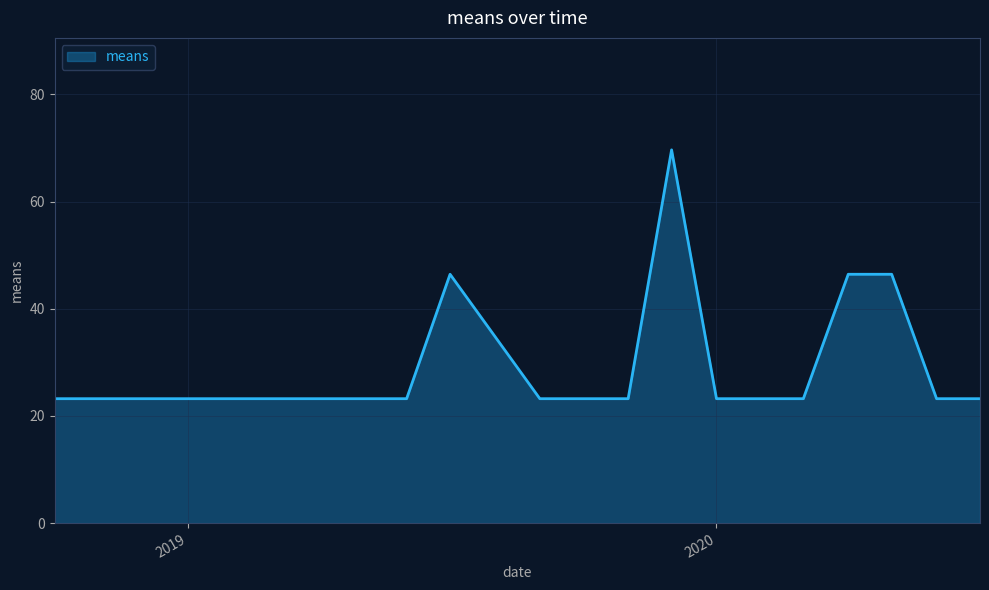

What is the smallest value displayed?

23.2